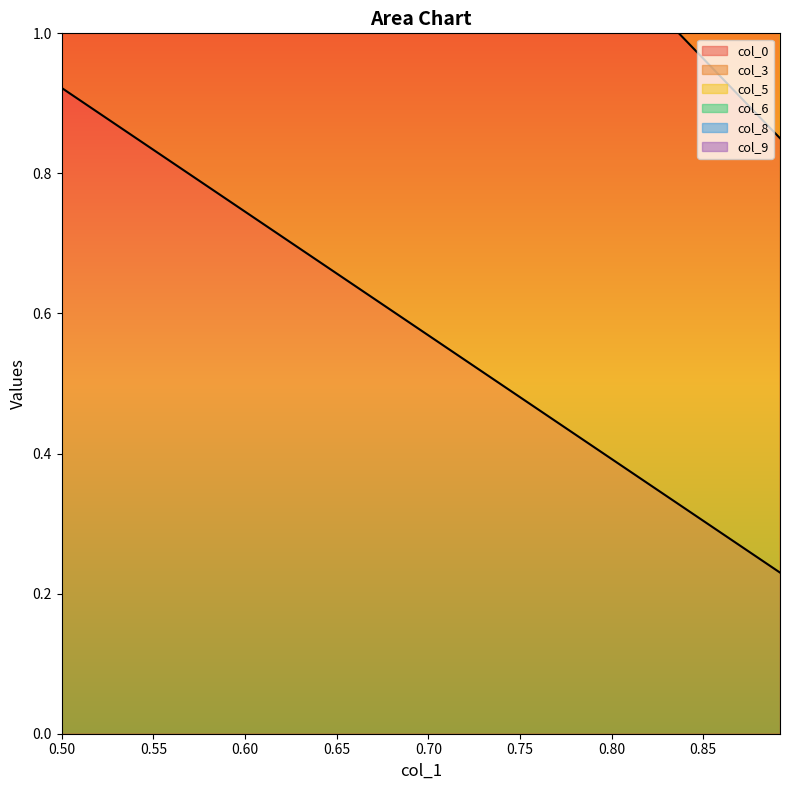

What is the sum of all col_3 values?

8.0